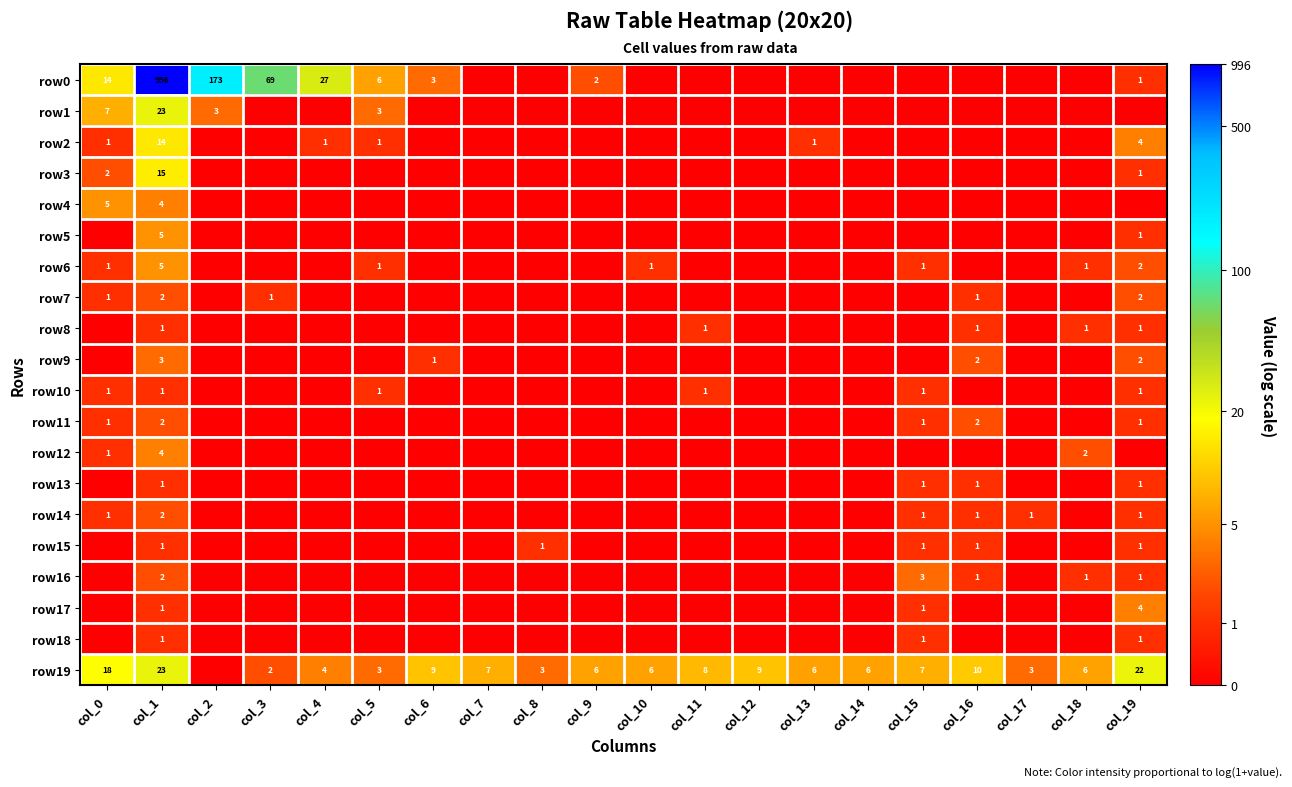

Is it true that row16 equals 2 at col_18?

False